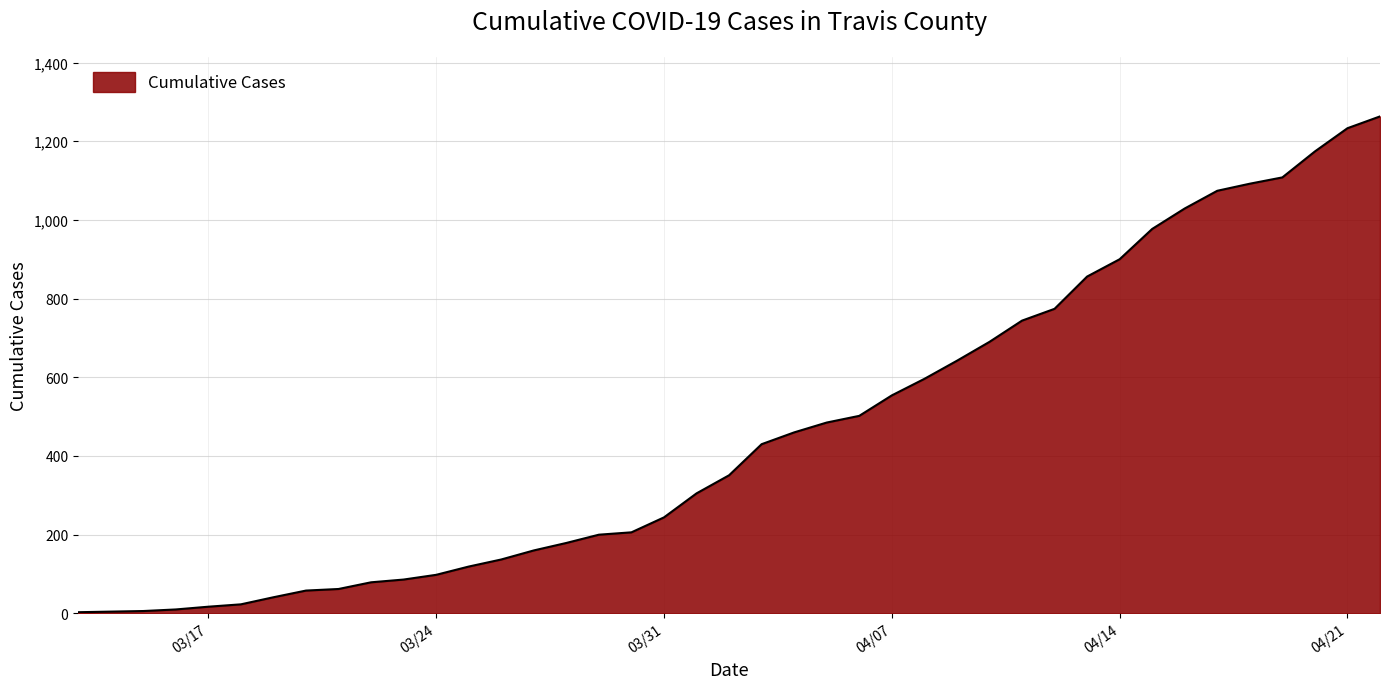

How many lines are shown in the chart?

1